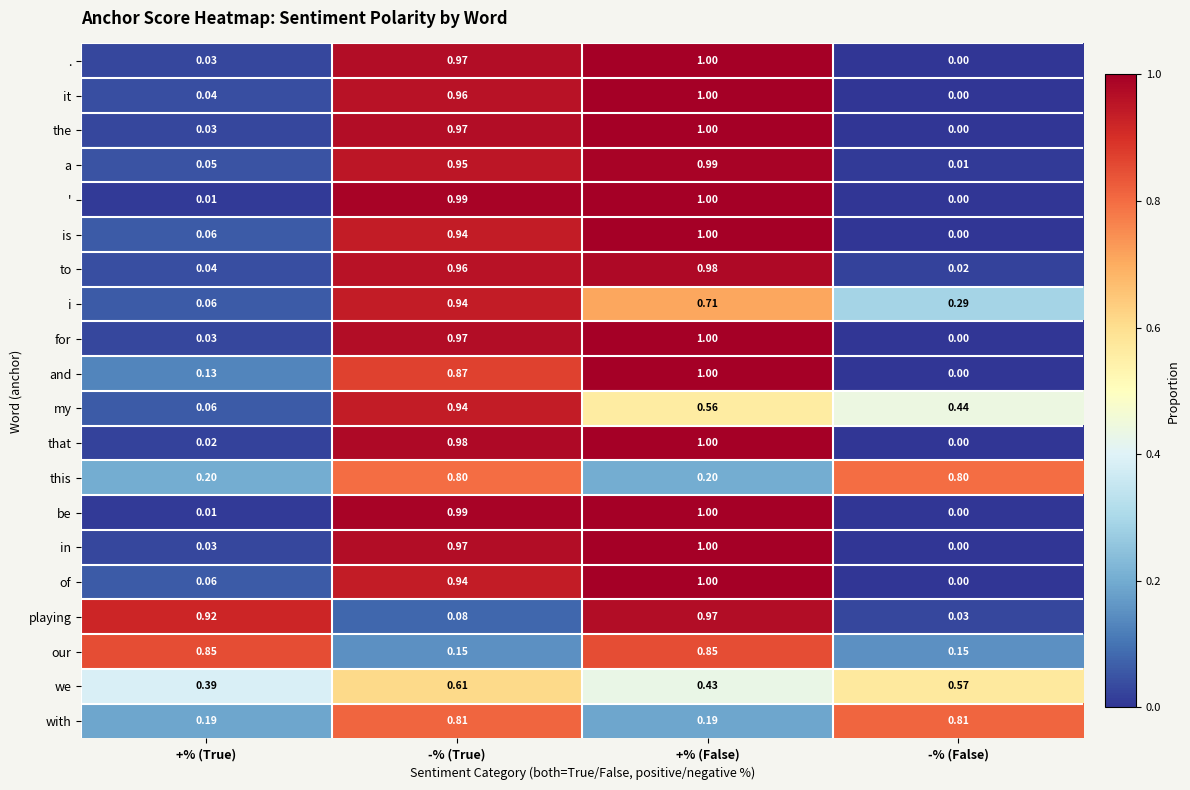

Which category has the highest value in the playing series?

+% (False)